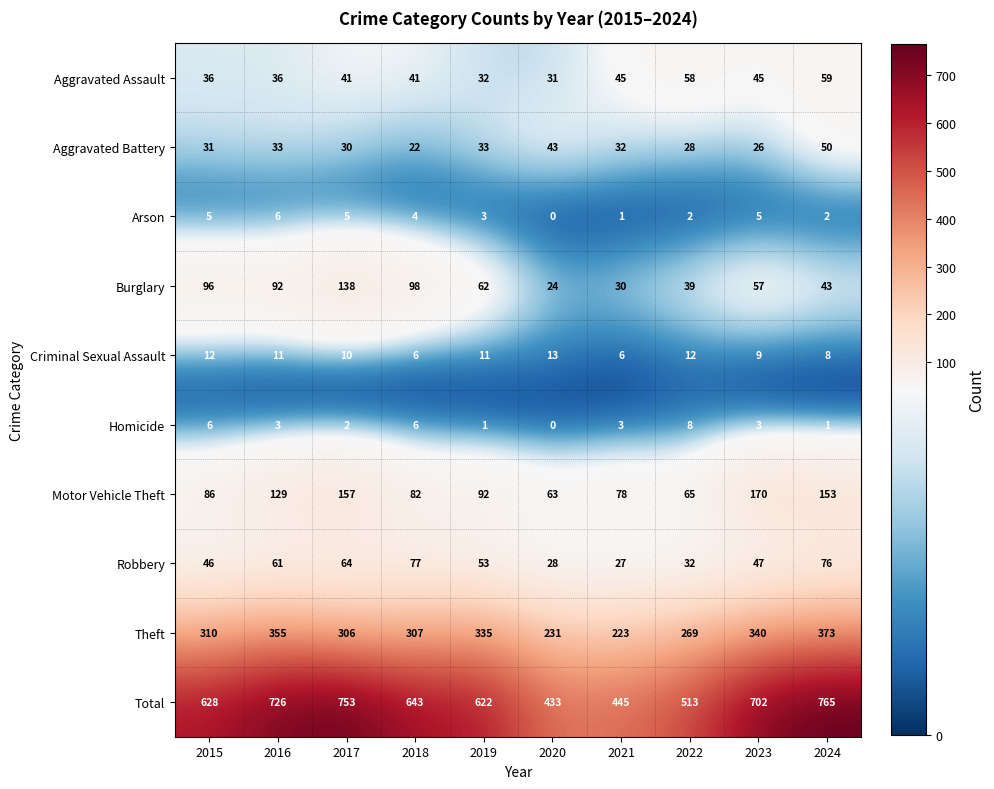

Between 2023 and 2024, which series saw the biggest shift?

Total